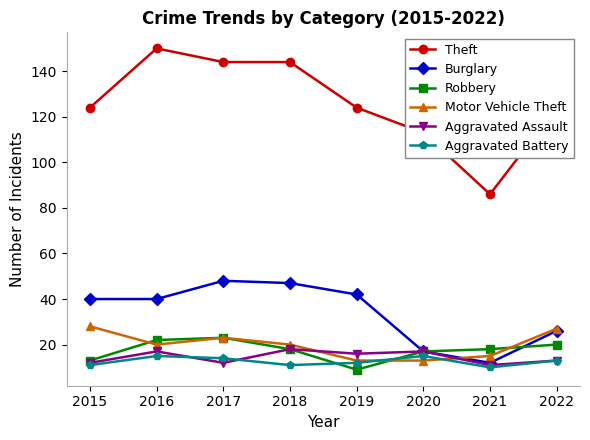

Is it true that Motor Vehicle Theft equals 13 at 2020?

True